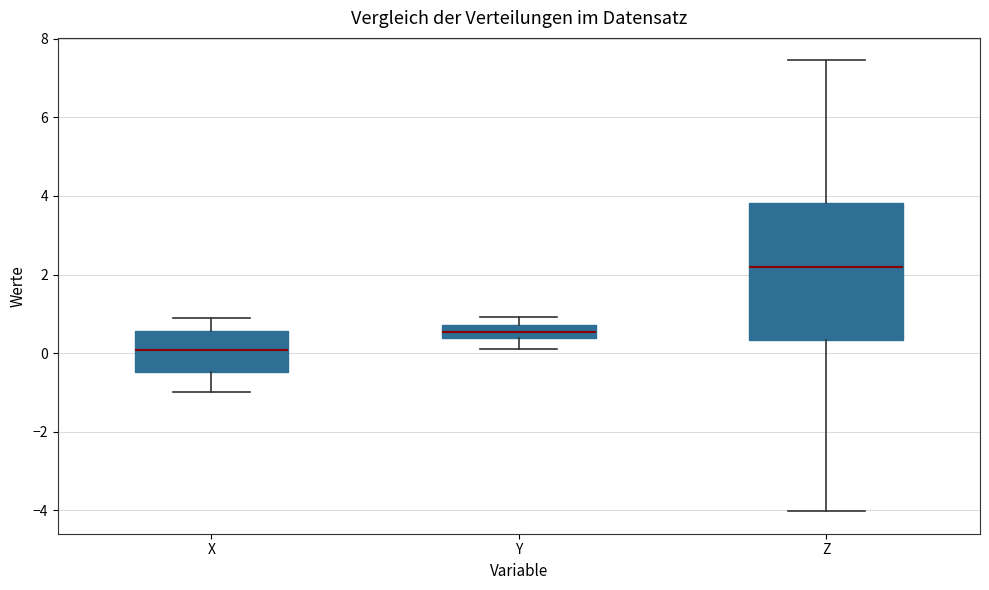

Reading left to right, read every box against the y-axis: the position of its median line, the range the box covers, and the ends of its whiskers. The values are not printed on the chart, so give them approximately, as read against the axis.

X: median 0.0, box -0.4 to 0.6, whiskers -1.0 to 1.0
Y: median 0.6, box 0.4 to 0.8, whiskers 0.2 to 1.0
Z: median 2.2, box 0.4 to 3.8, whiskers -4.0 to 7.4